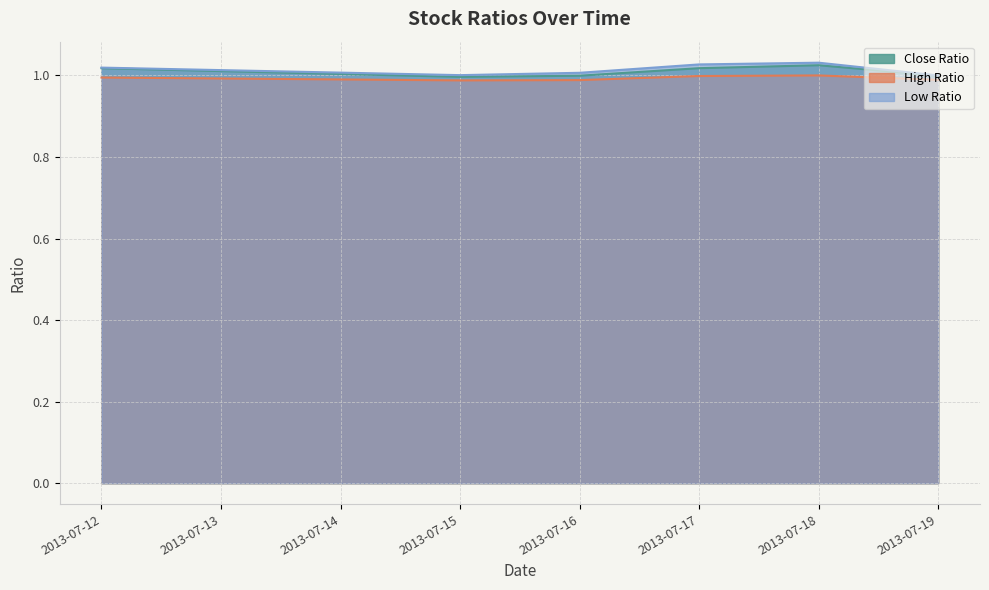

Does the chart display data point markers on the line(s)?

No